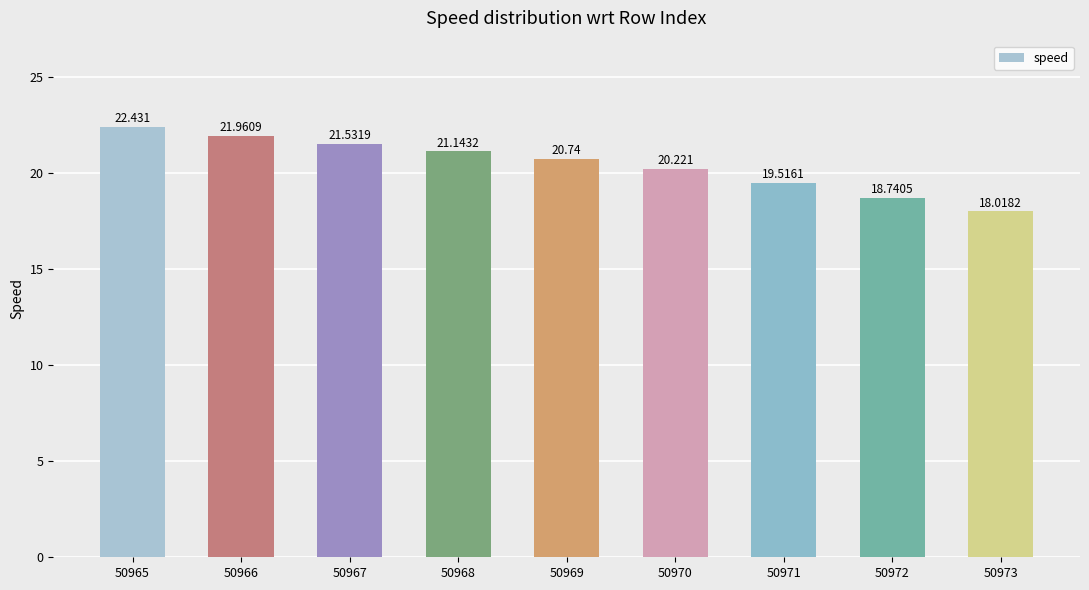

What is the ratio of the value at 50972 to the value at 50967?

0.9